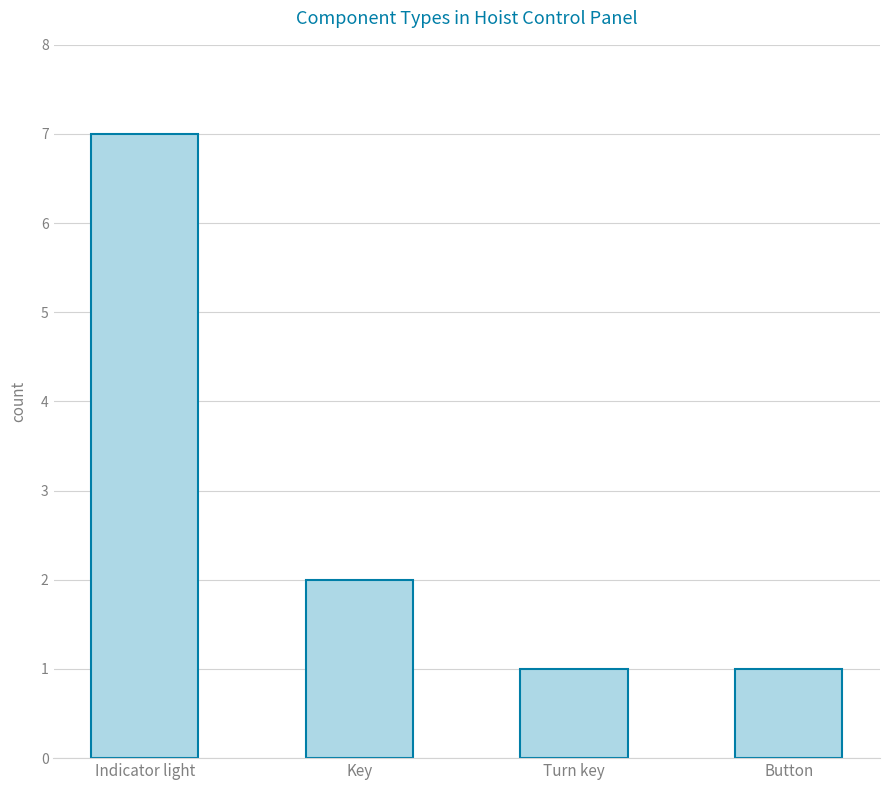

How many categories are shown in the chart?

4